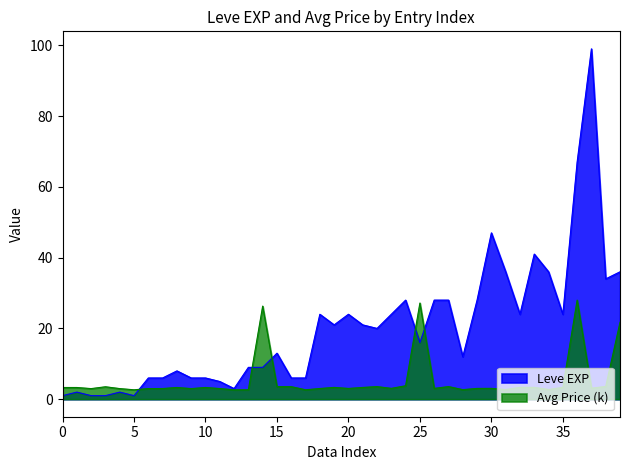

After their last crossing, which series has the higher values: Leve EXP or currentAveragePrice?

Leve EXP